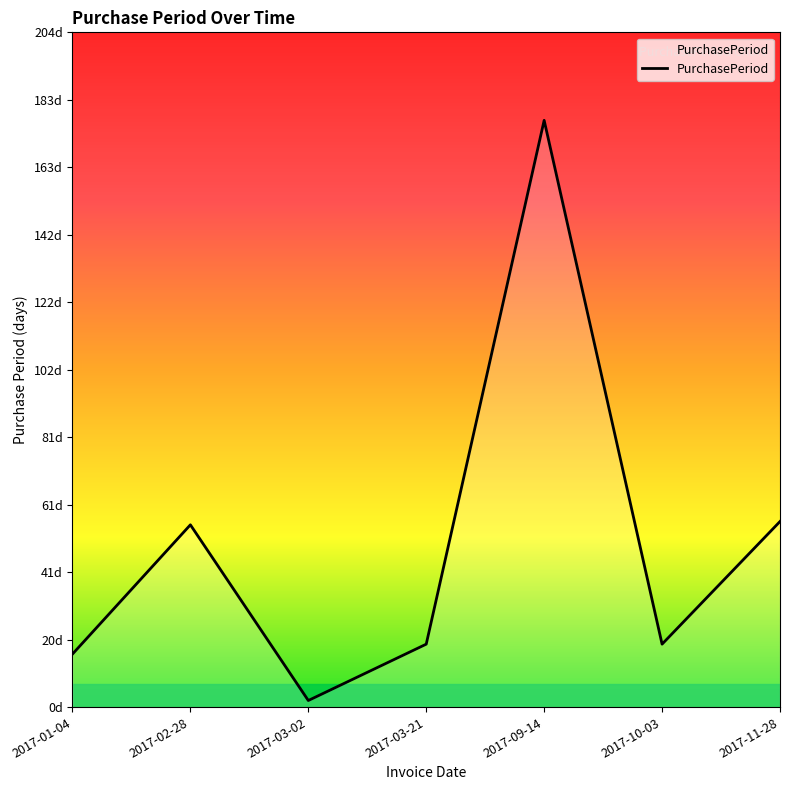

Which category has the highest value across all series?

2017-09-14